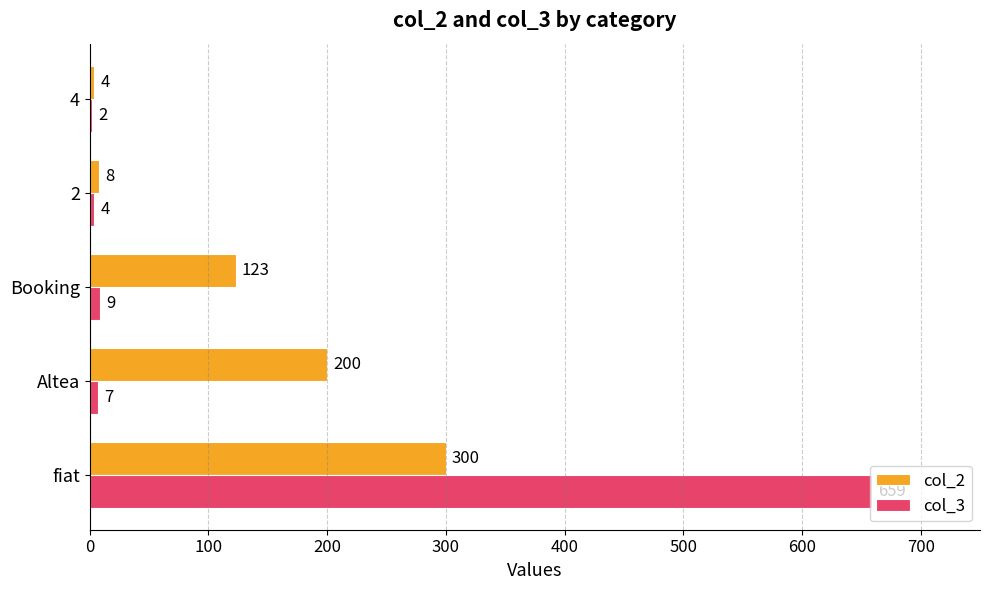

Between fiat and Booking, which series saw the biggest shift?

col_3